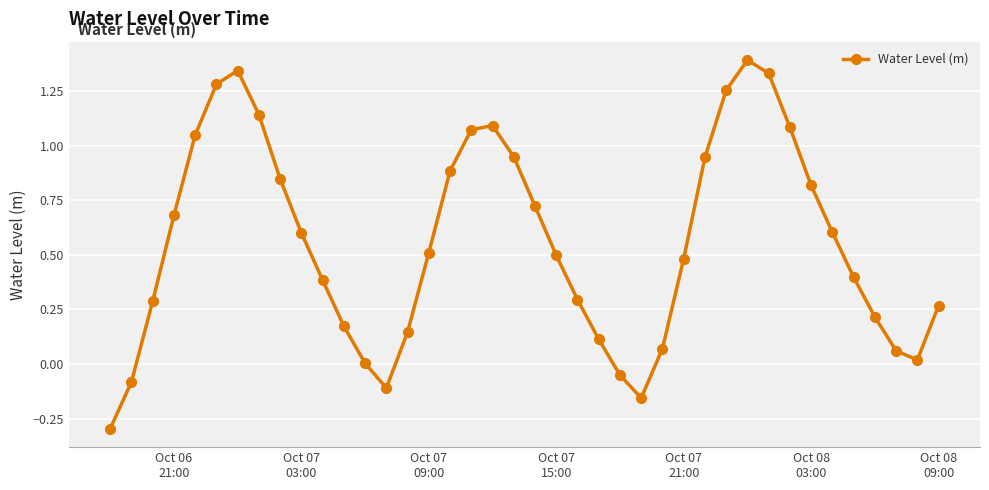

What is the value of the 36th point from the left?

0.4